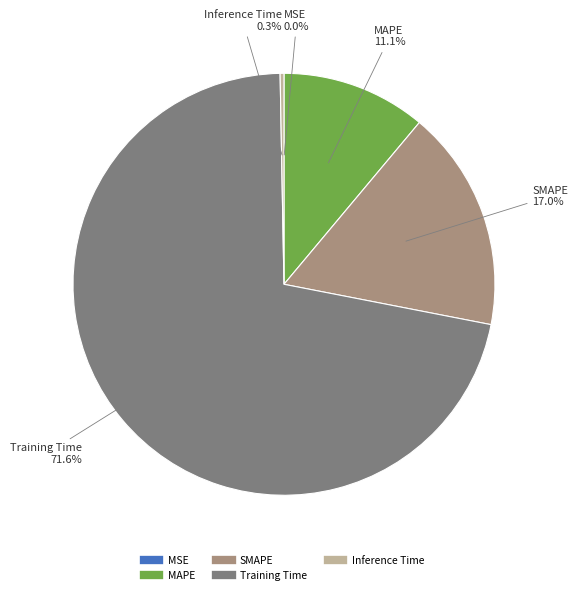

The Inference Time slice represents 0% of the pie. True or false?

True